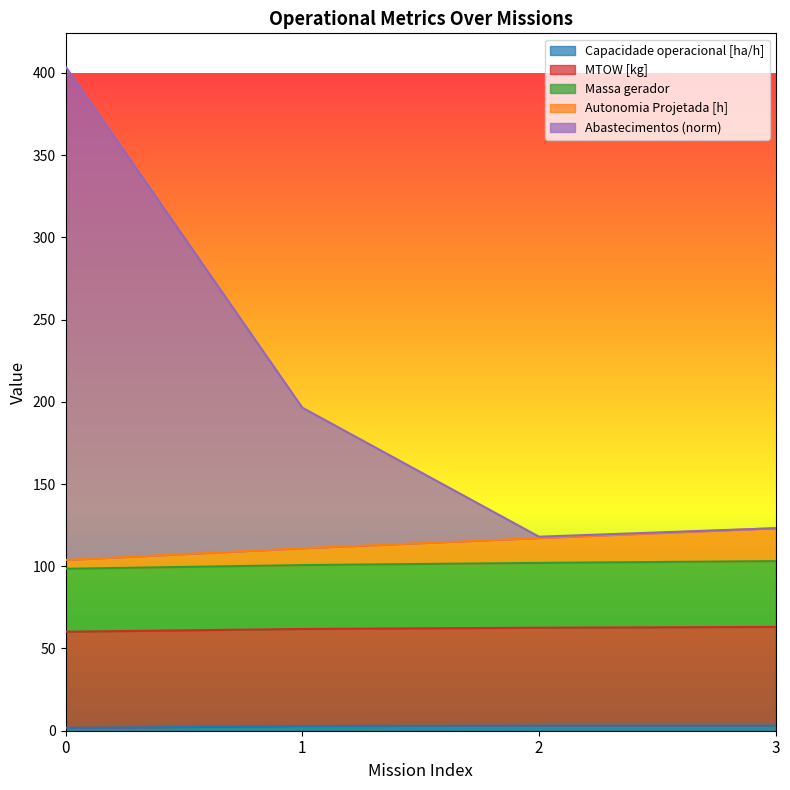

Which has a higher value, 0 or 3?

3